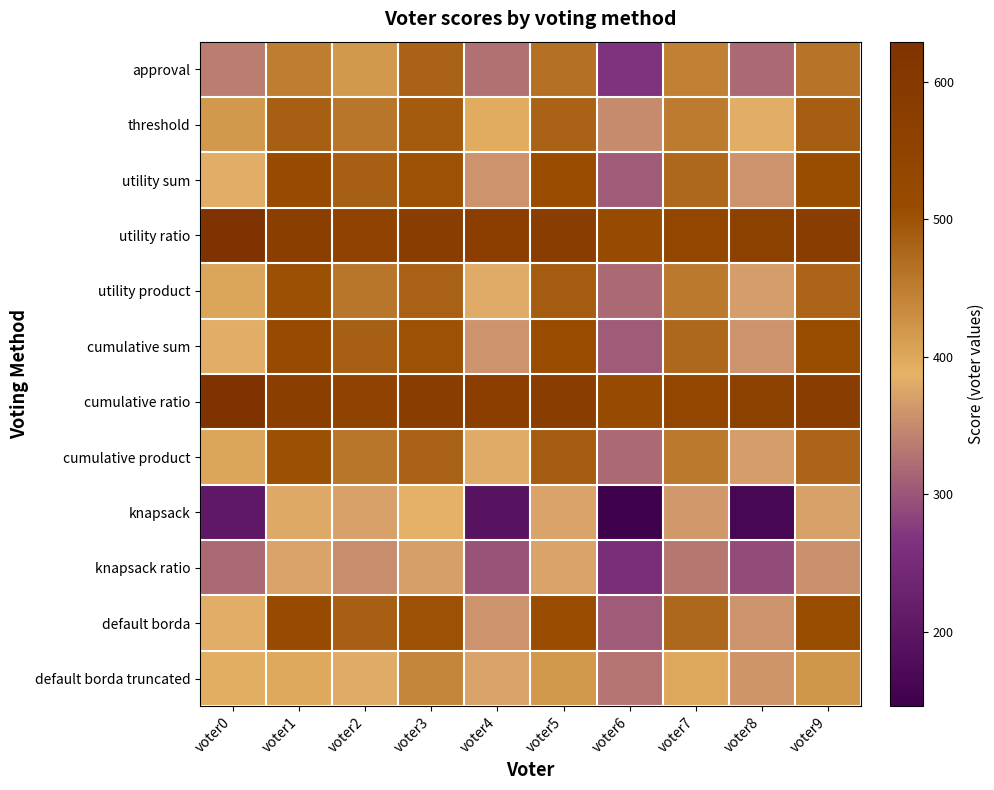

At which category is the sum across all series the highest?

voter3